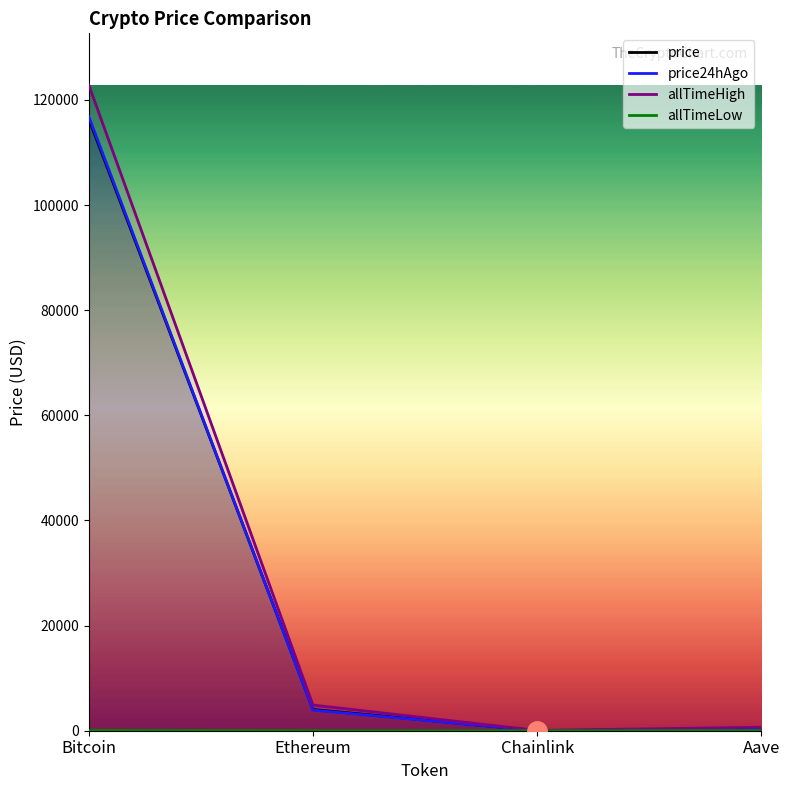

True or false: allTimeHigh has more than 2 points higher than both neighbors.

False